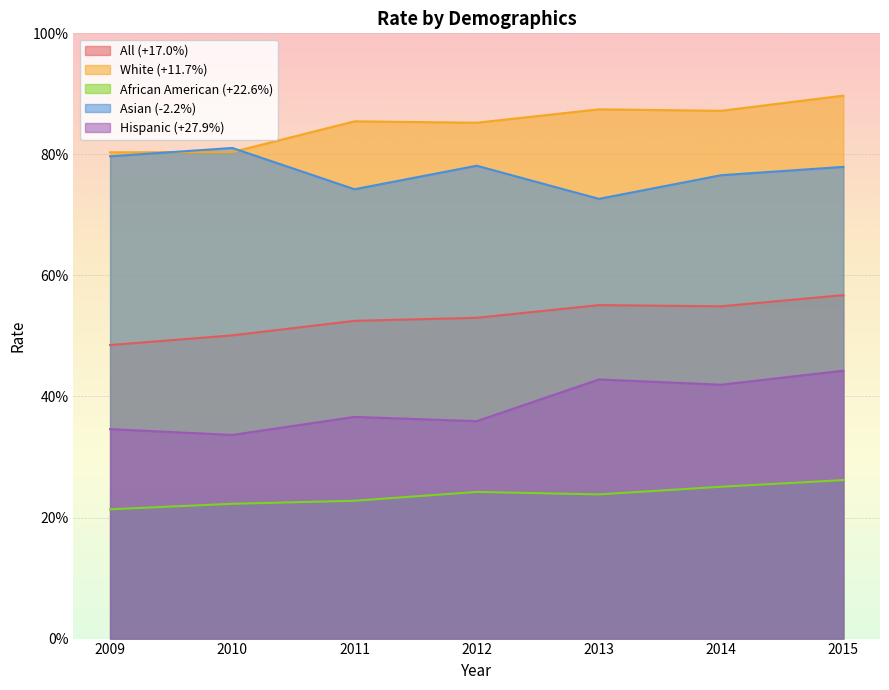

True or false: White (+11.7%) has more than 0 points higher than both neighbors.

True